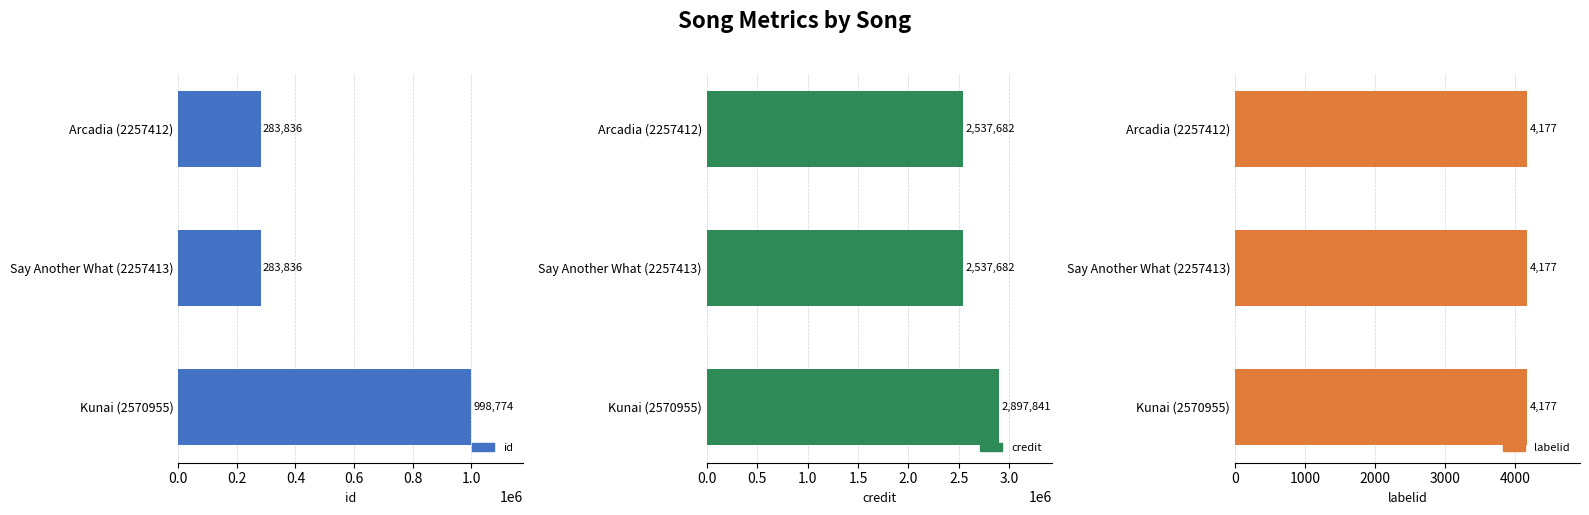

What is the difference between the maximum and second lowest values in the credit series?

360159.0